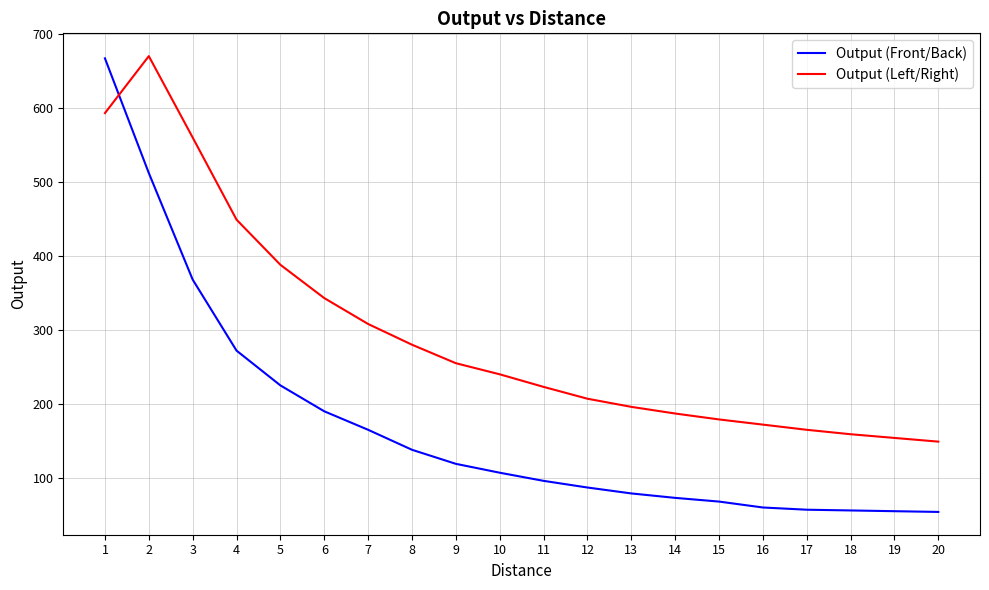

Rank the series by their average value, from lowest to highest.

Output (Front/Back), Output (Left/Right)